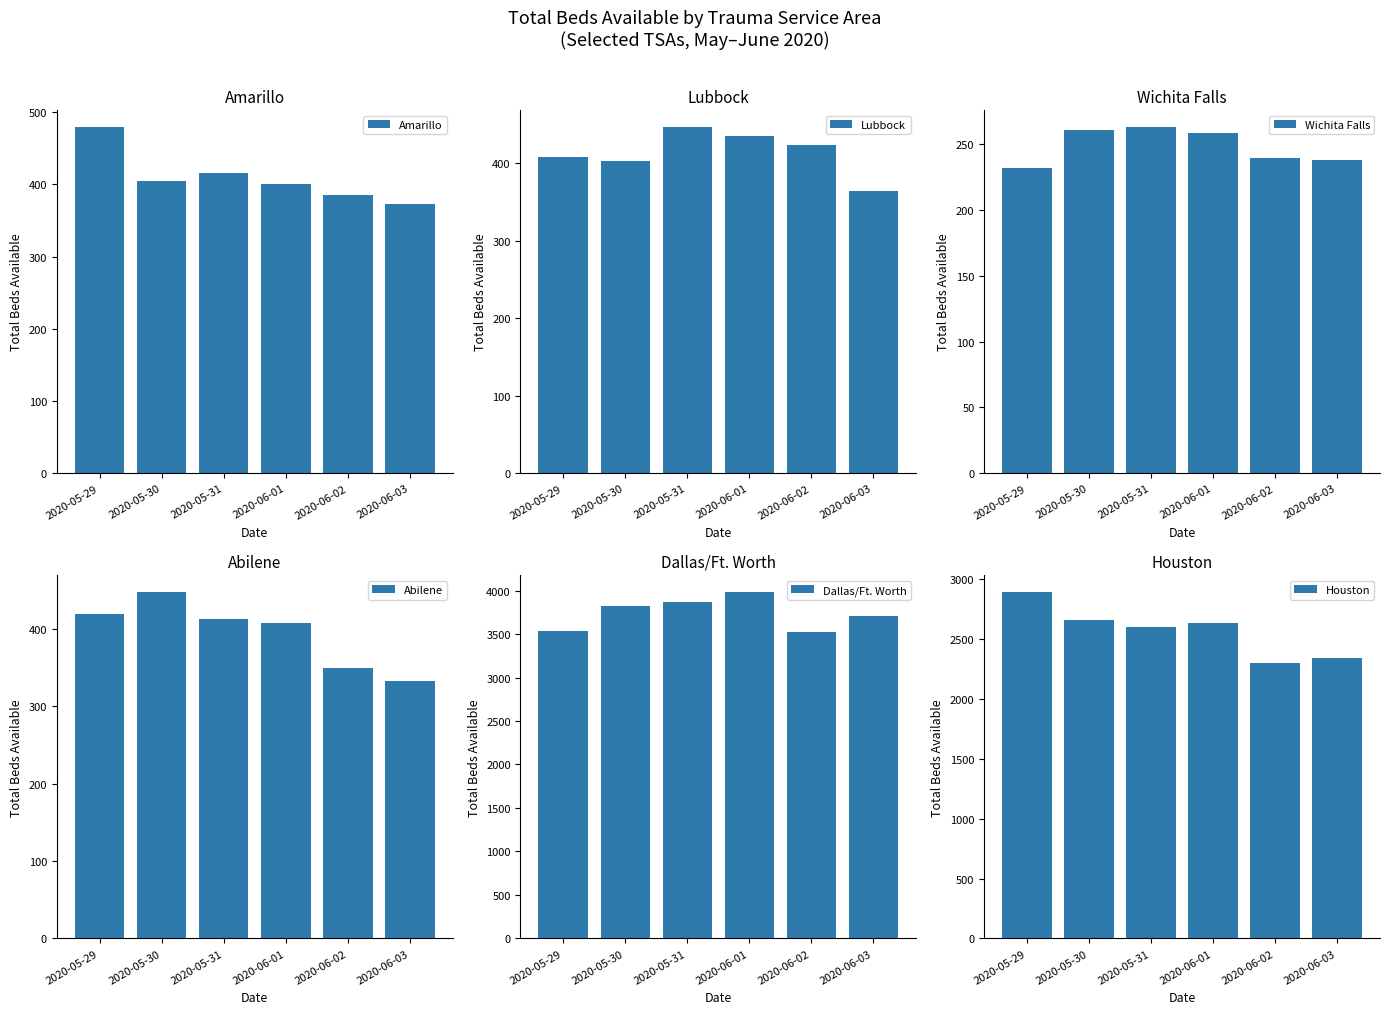

What are all the series names shown in the legend?

Amarillo, Lubbock, Wichita Falls, Abilene, Dallas/Ft. Worth, Houston